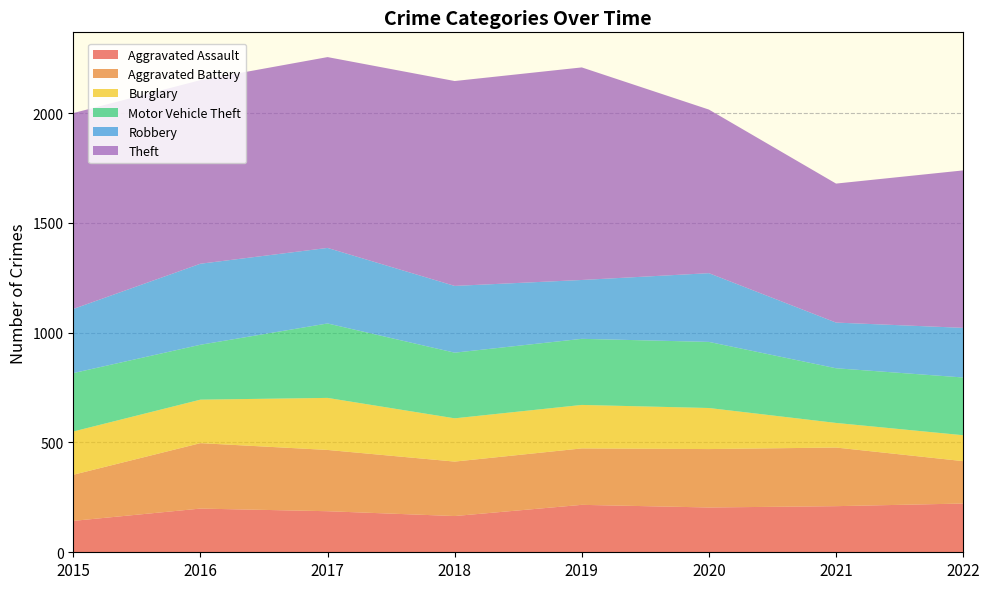

Reading right to left, transcribe all the data shown in this chart.

Aggravated Assault: 2022=222	2021=210	2020=204	2019=216	2018=165	2017=187	2016=199	2015=143
Aggravated Battery: 2022=193	2021=267	2020=266	2019=257	2018=248	2017=279	2016=298	2015=210
Burglary: 2022=118	2021=112	2020=187	2019=198	2018=197	2017=237	2016=198	2015=197
Motor Vehicle Theft: 2022=263	2021=249	2020=301	2019=301	2018=299	2017=339	2016=250	2015=266
Robbery: 2022=226	2021=208	2020=313	2019=268	2018=304	2017=344	2016=369	2015=292
Theft: 2022=717	2021=633	2020=745	2019=968	2018=933	2017=869	2016=836	2015=892